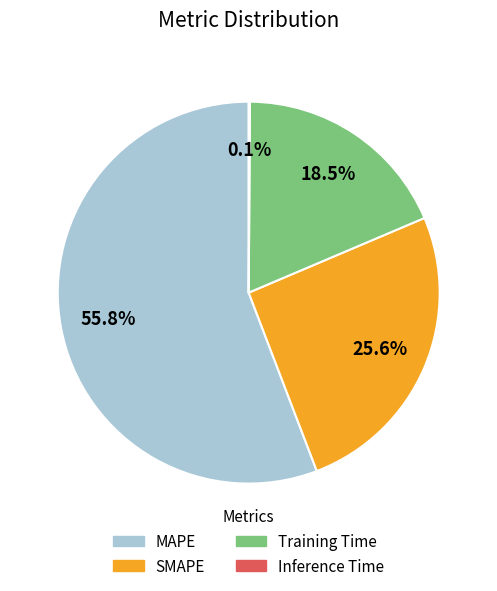

Combined, what portion of the pie is Training Time and SMAPE?

44.1%